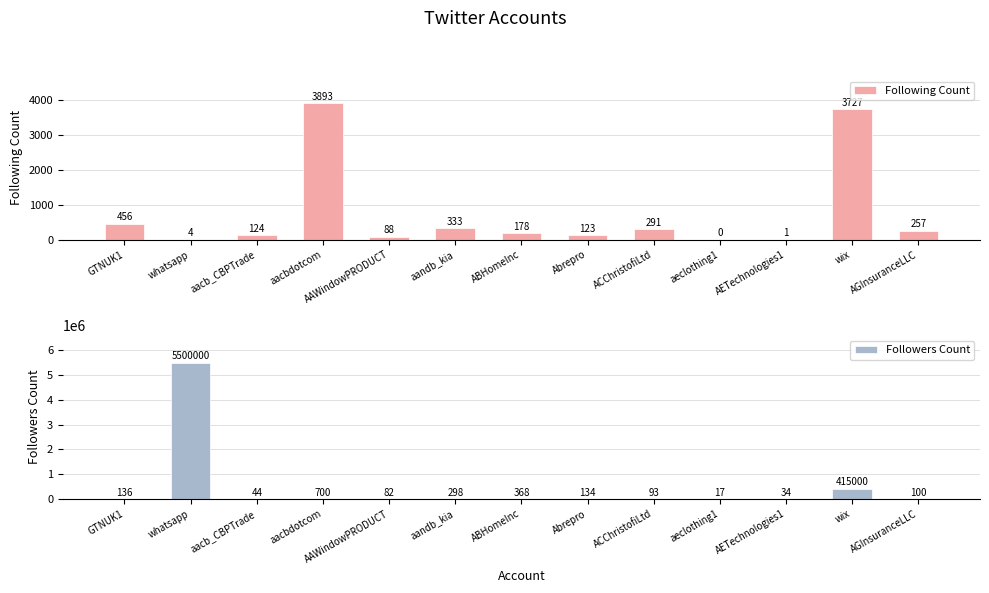

What are all the series names shown in the legend?

Following Count, Followers Count